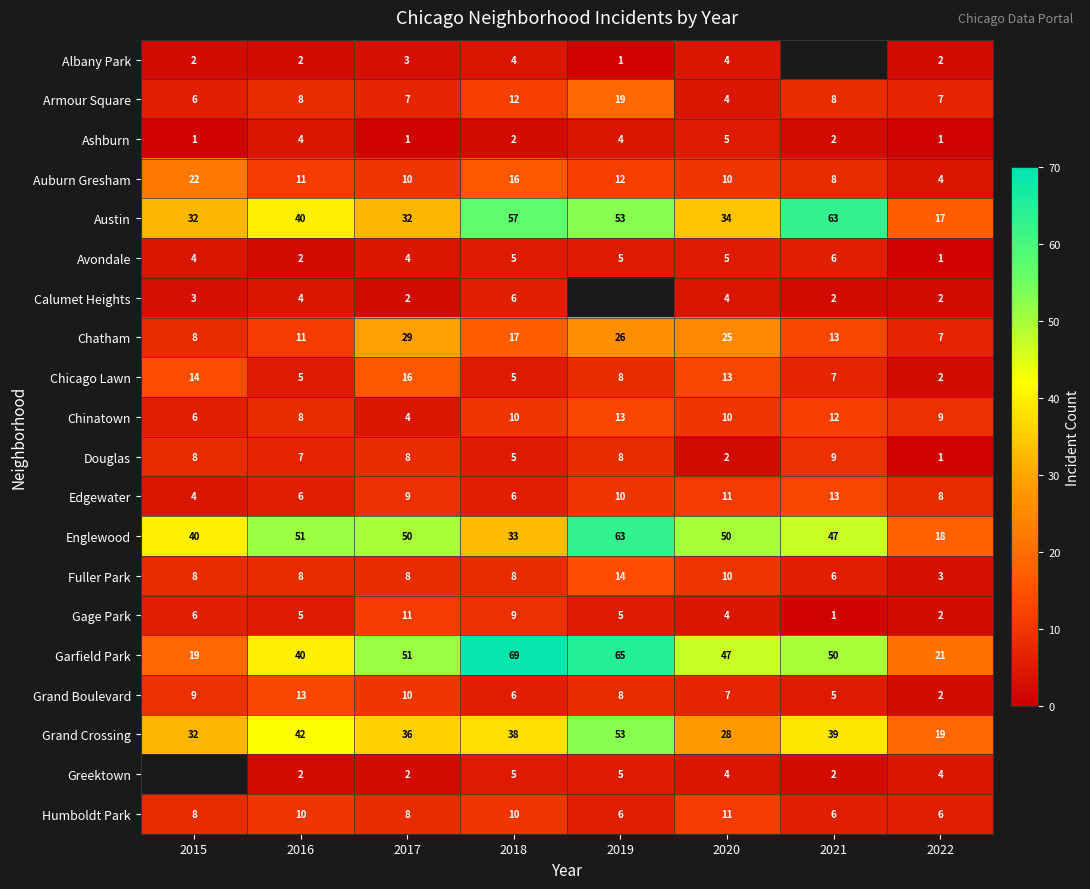

What is the difference between the Chatham values at 2016 and 2017?

18